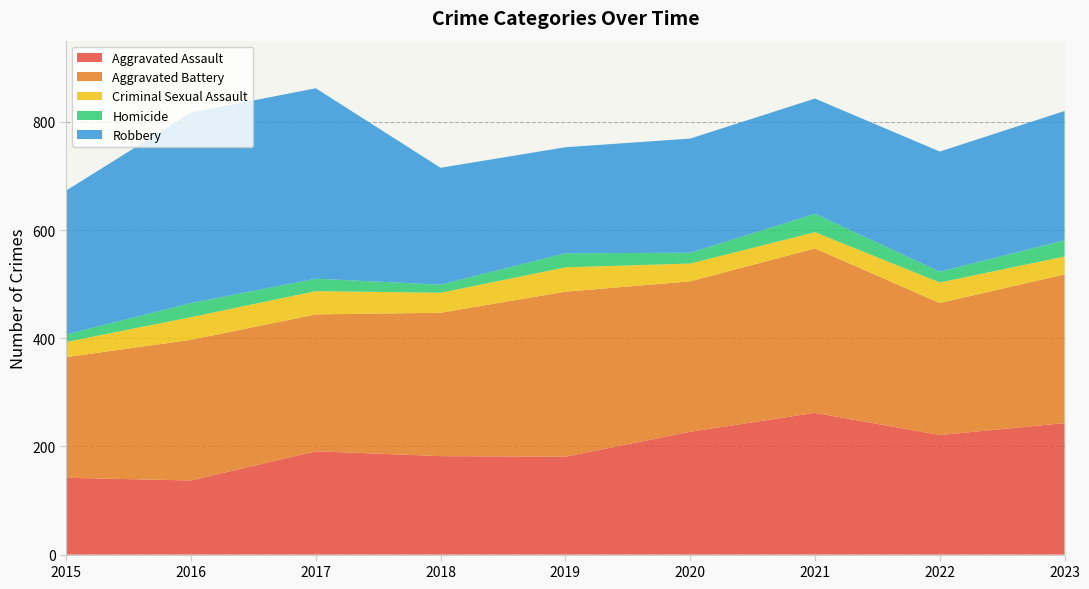

Reading left to right, extract all data points from this chart.

Aggravated Assault: 142	137	191	182	181	227	262	221	243
Aggravated Battery: 223	260	253	265	305	278	304	244	275
Criminal Sexual Assault: 28	42	43	37	45	33	30	38	33
Homicide: 14	26	23	15	26	20	34	20	30
Robbery: 266	352	352	216	196	211	213	222	239